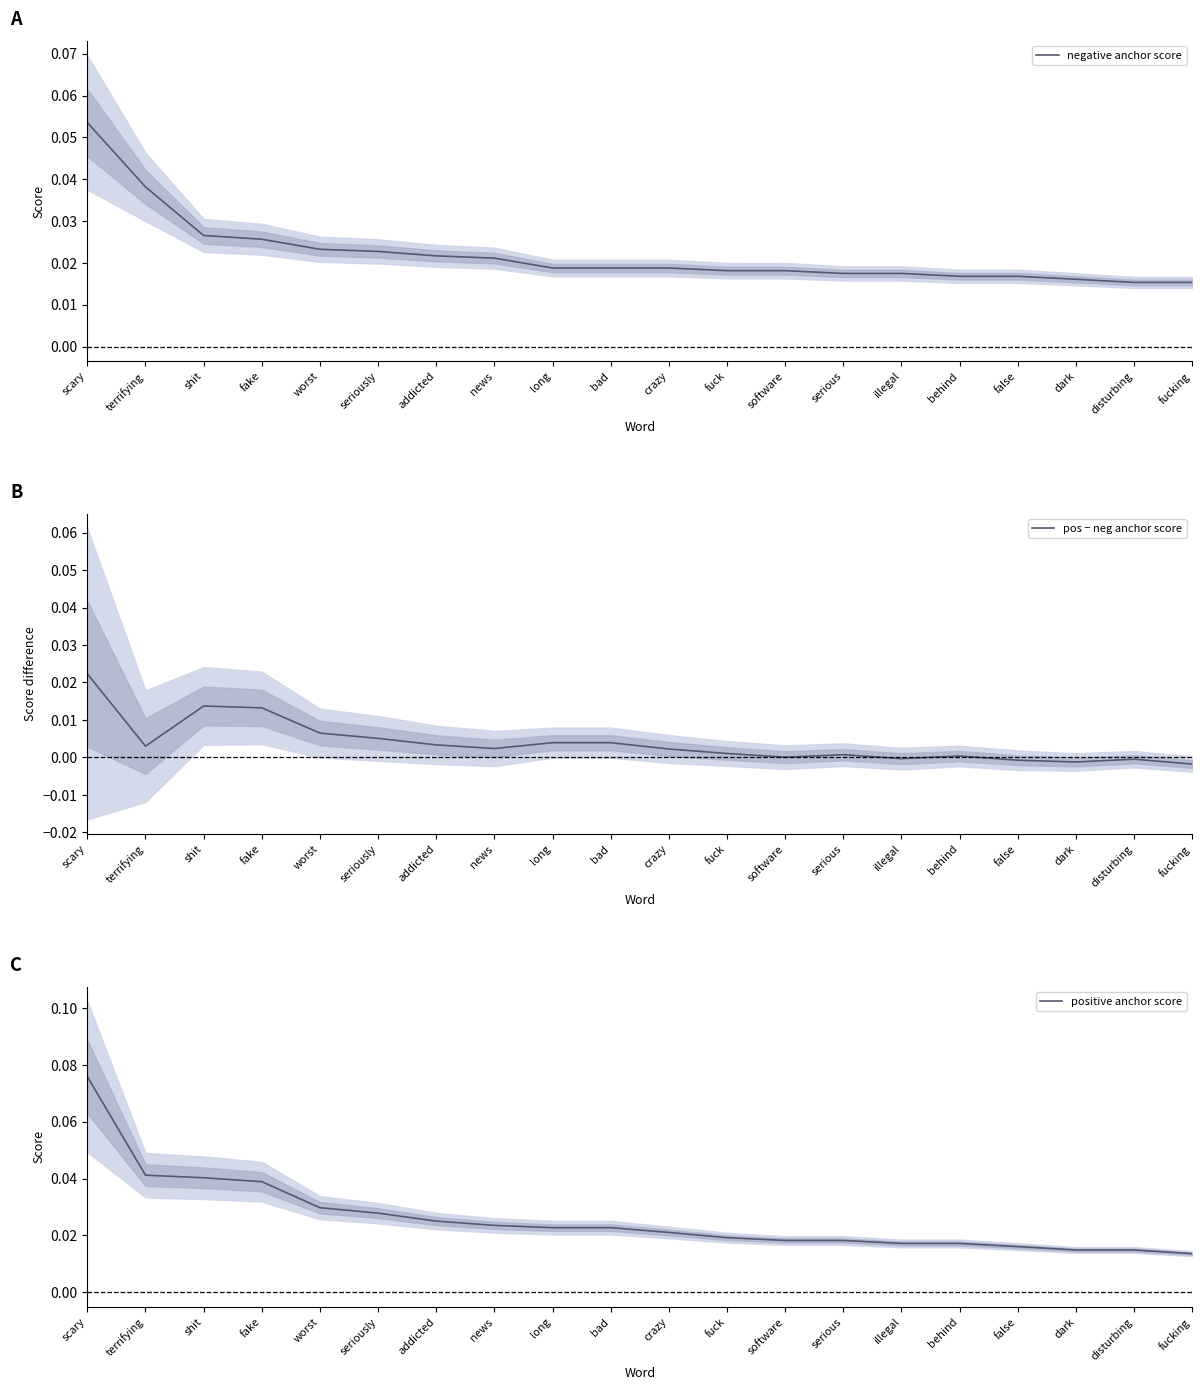

Count the positive anchor score values in the range 0 to 1.

20